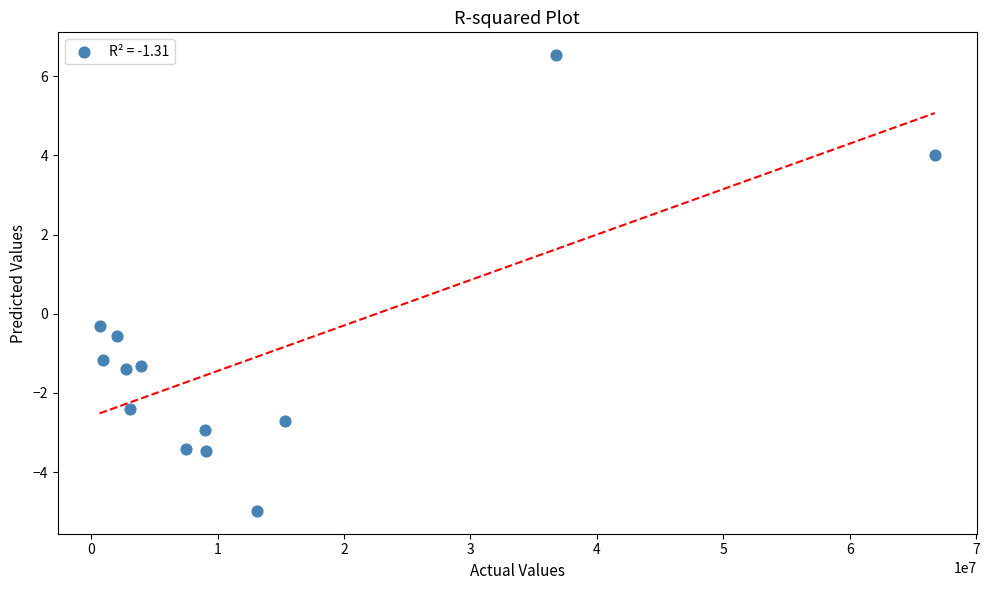

What is the range of X values (max minus min)?

66071134.0